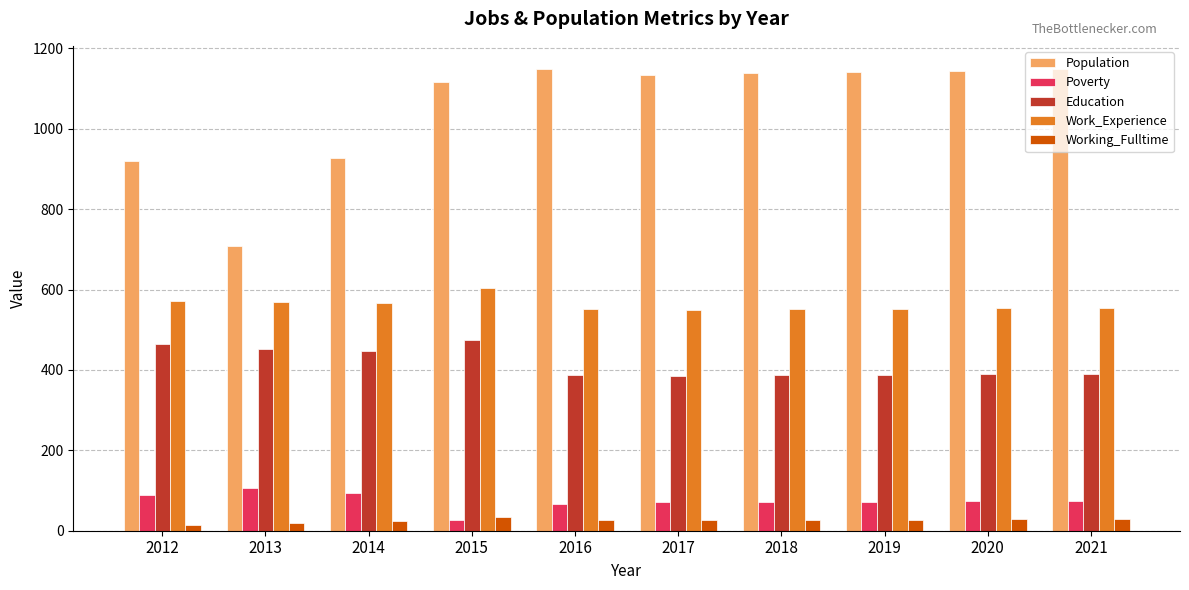

Which series has the largest total across all categories?

Population